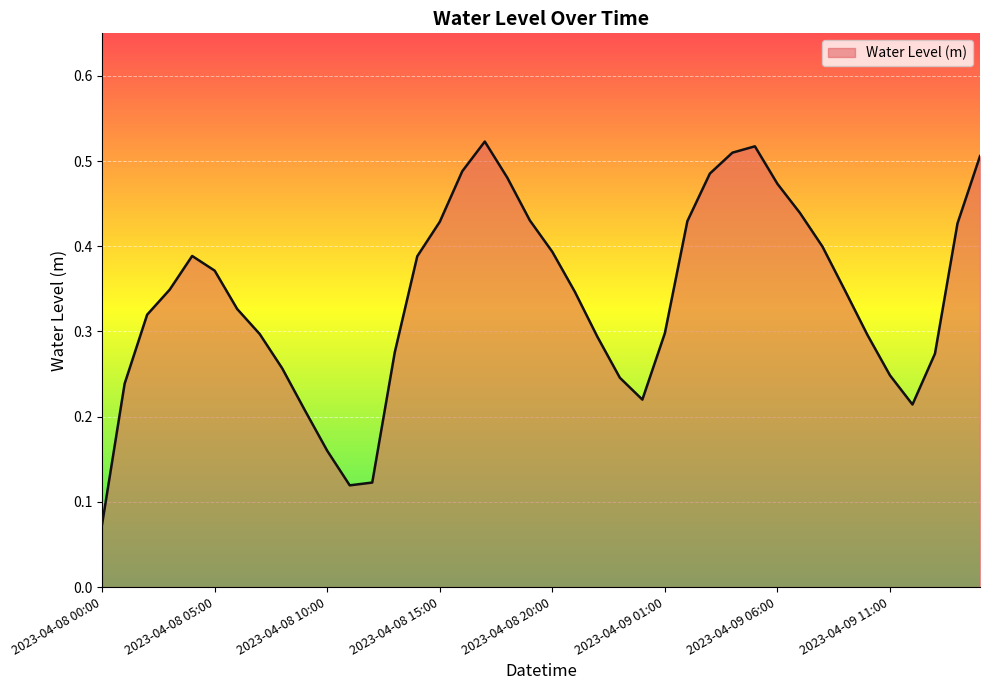

Where is the data nearest to the value 0?

2023-04-08 00:00